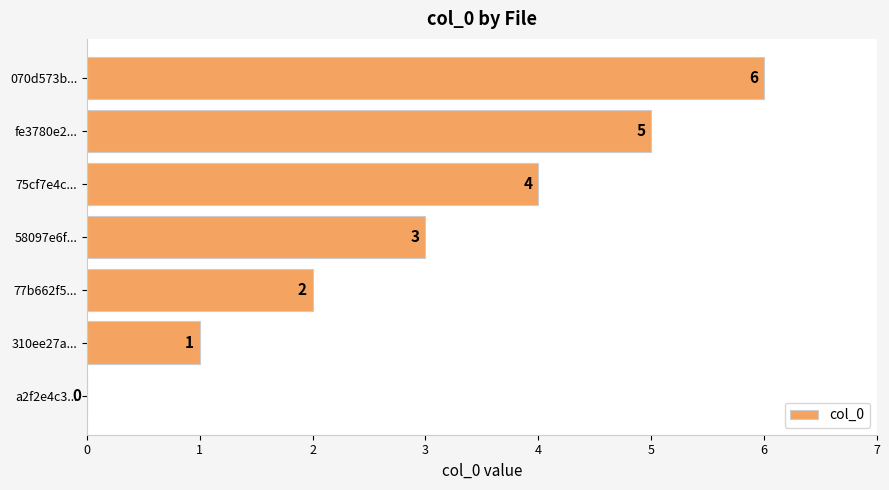

True or false: the data shows 2 at 77b662f5....

True